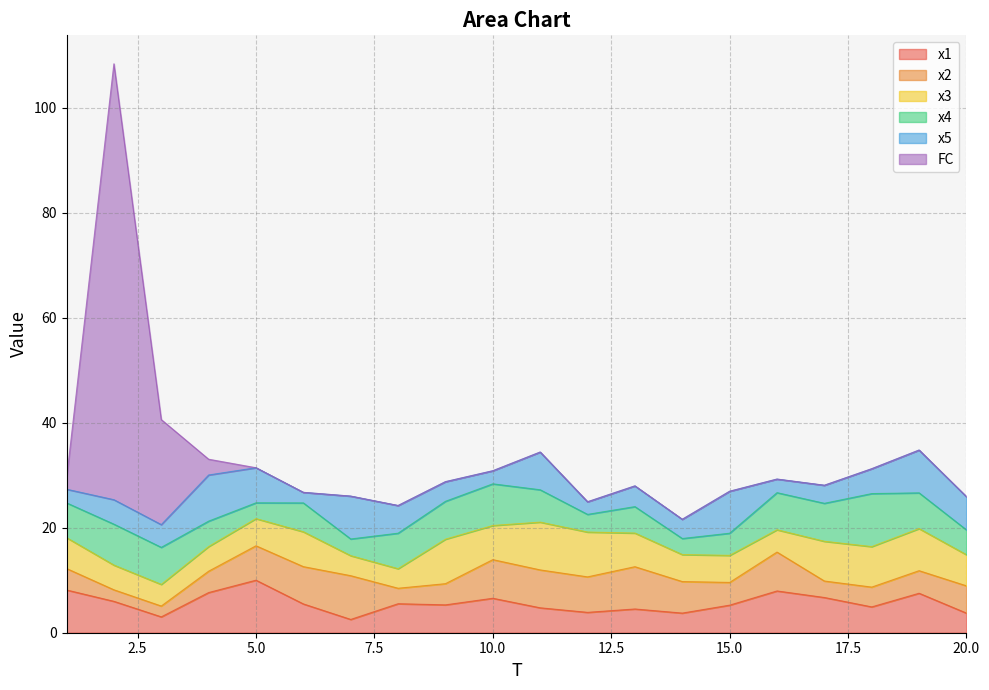

At which label does x3 reach its minimum?

8